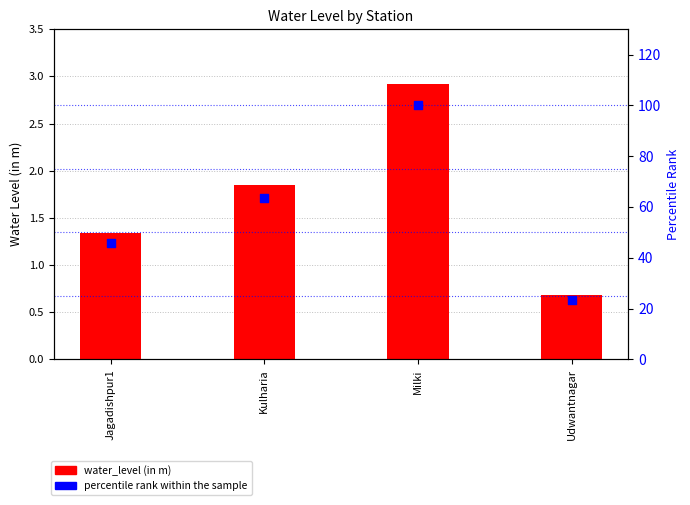

Is the value of percentile rank within the sample at Udwantnagar greater than the value of water_level (in m) at Kulharia?

Yes